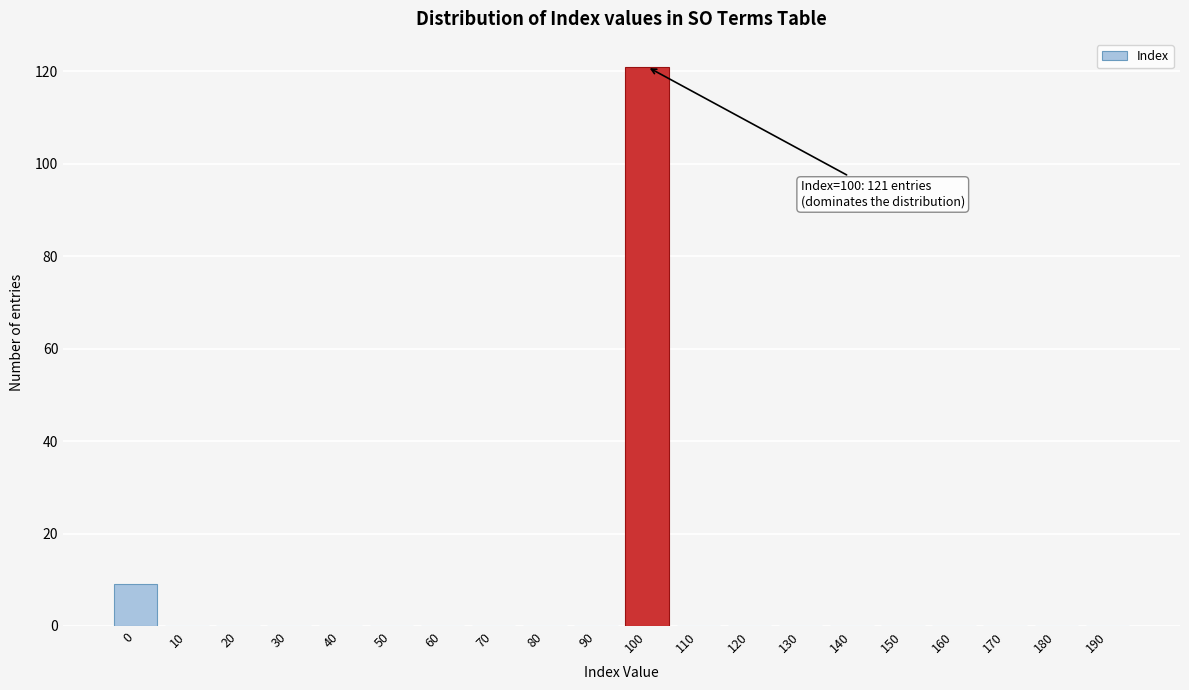

Reading right to left, what are all the values shown in this chart?

190=0	180=0	170=0	160=0	150=0	140=0	130=0	120=0	110=0	100=121	90=0	80=0	70=0	60=0	50=0	40=0	30=0	20=0	10=0	0=9